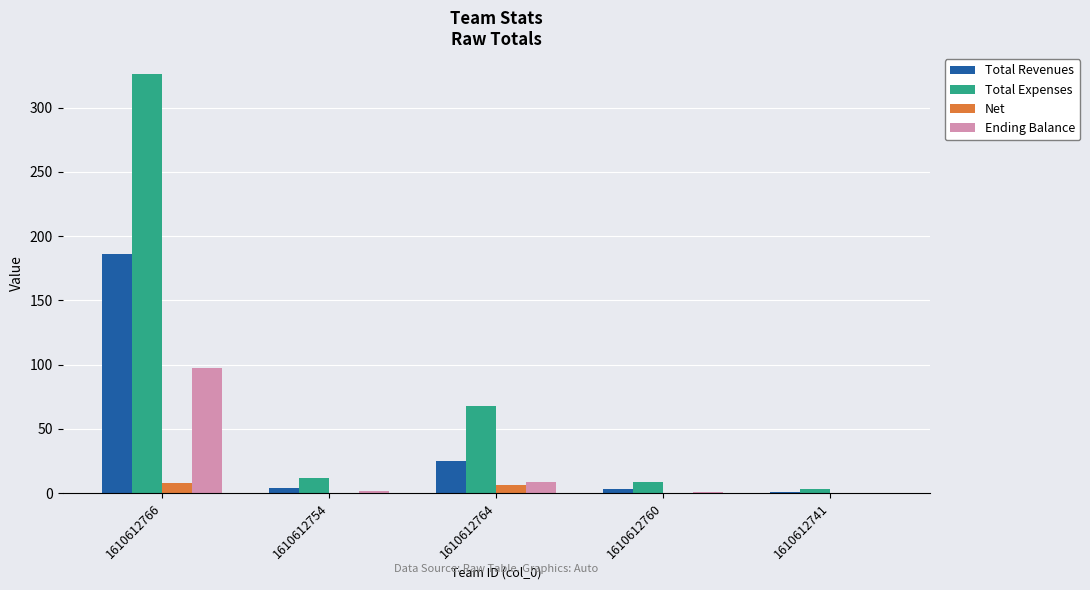

Between 1610612766 and 1610612754, which series saw the biggest shift?

Total Expenses